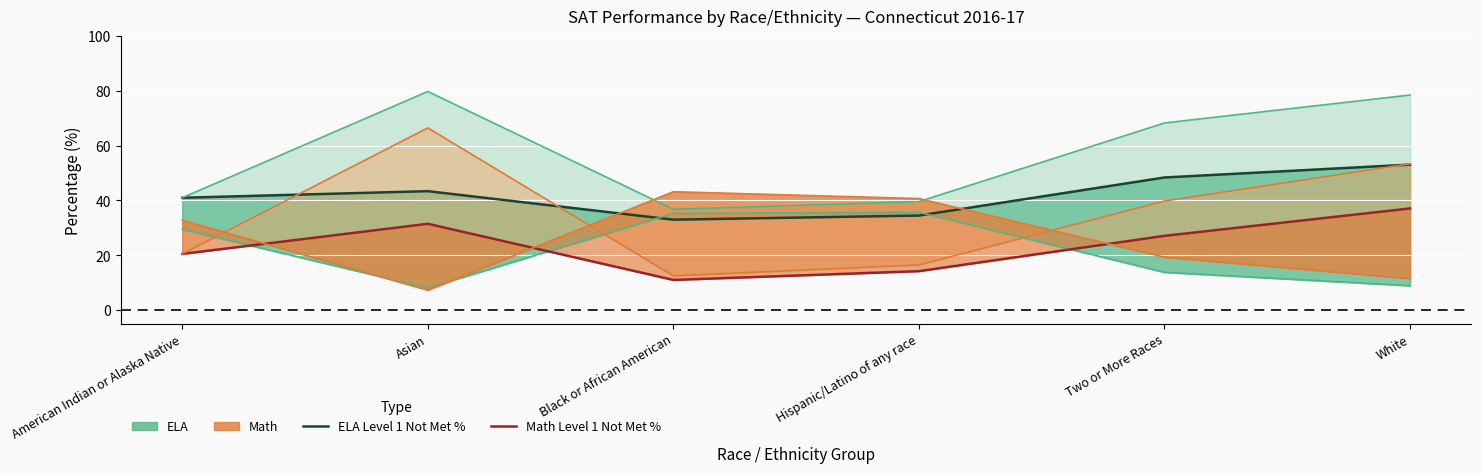

What is the difference between the second highest and second lowest values in the ELA Level 1 Not Met % series?

13.9